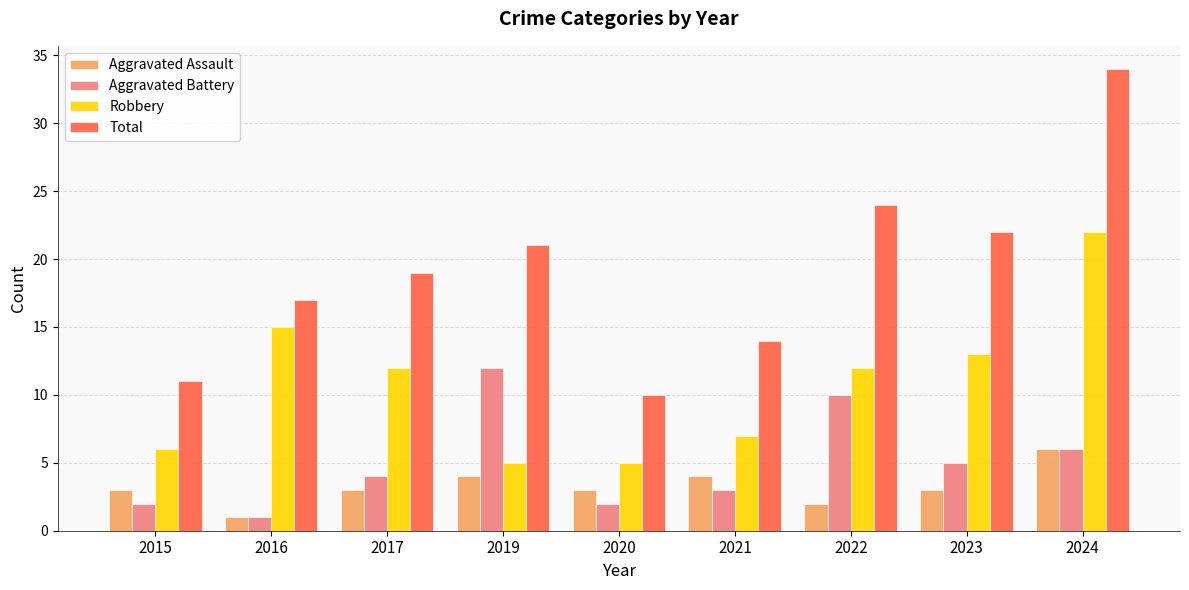

Which series has the widest spread of values?

Total